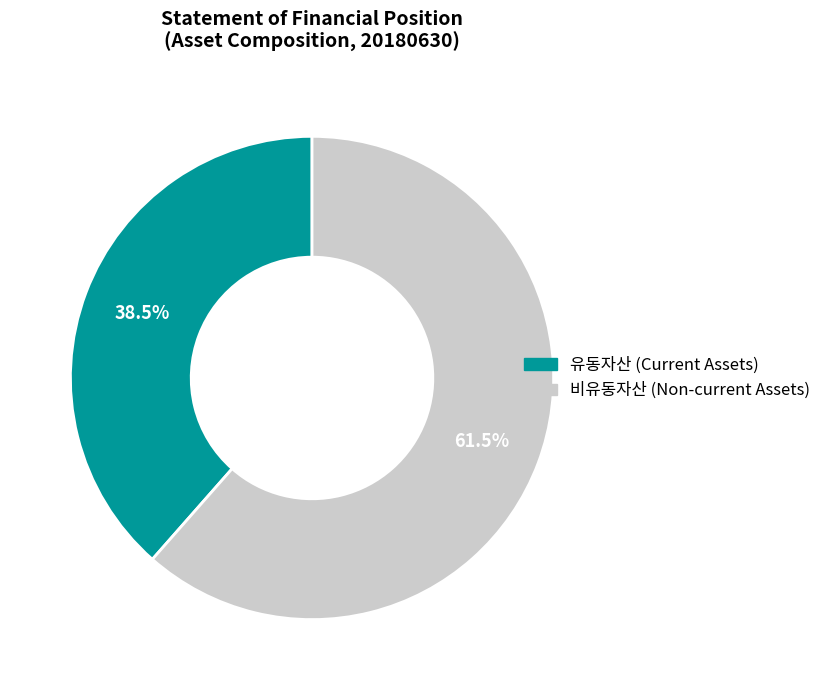

Does any single category account for the majority?

Yes